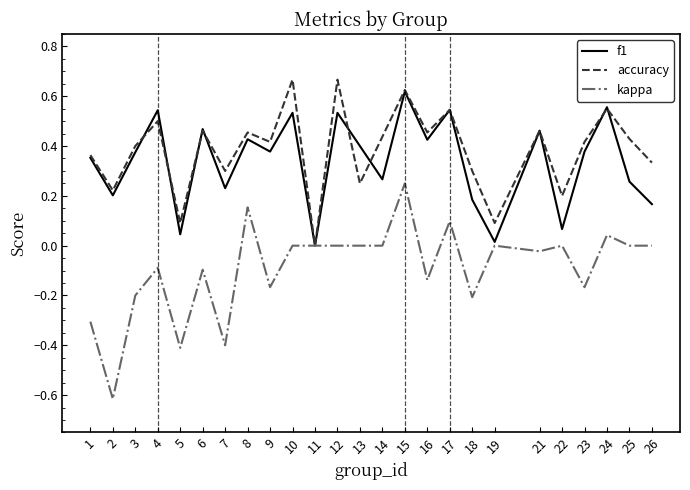

At which category does the chart reach its minimum across all series?

2